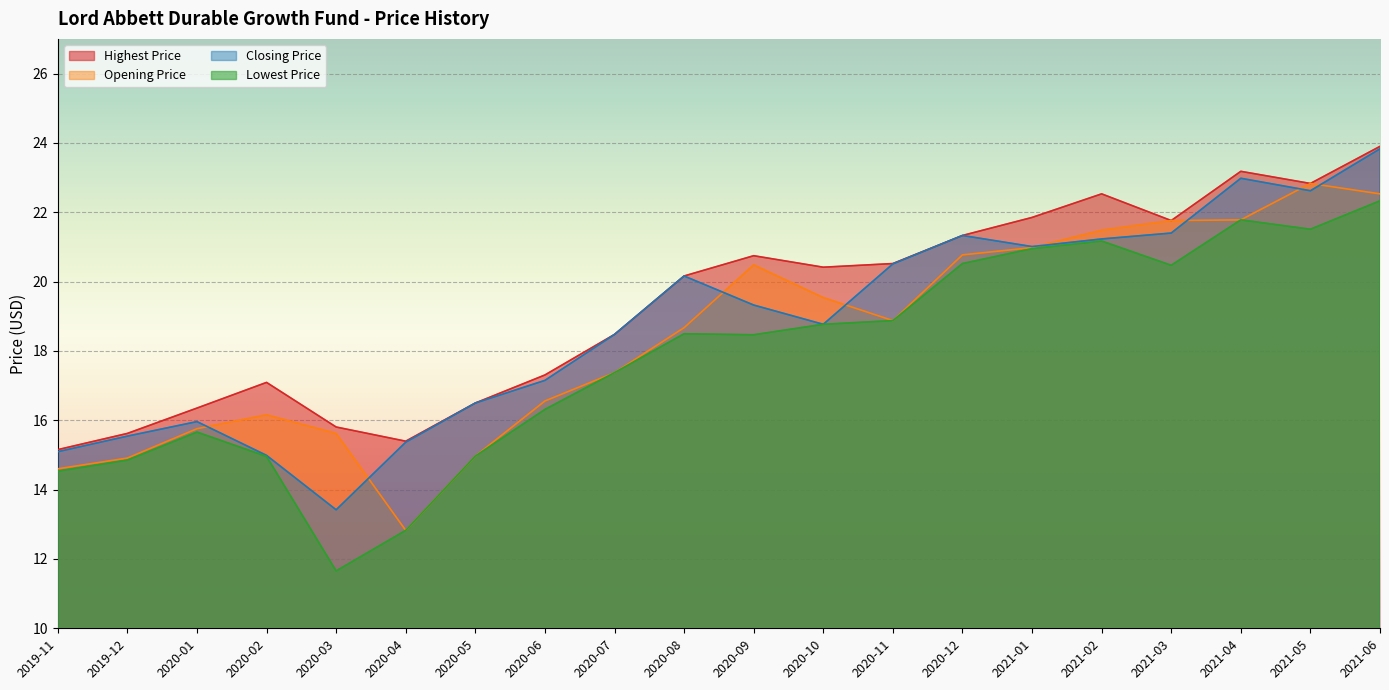

True or false: Lowest Price has more than 2 points higher than both neighbors.

True